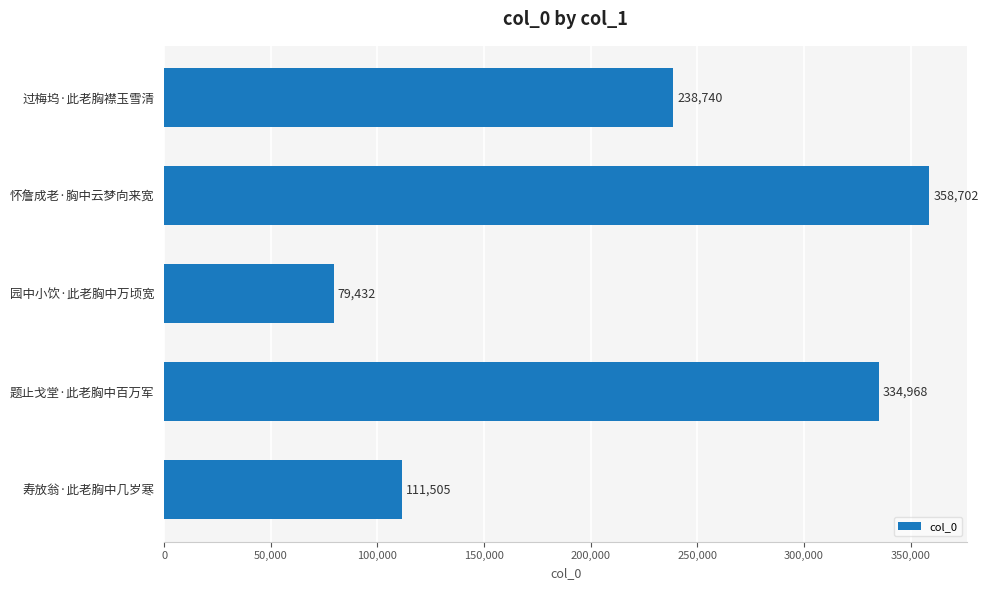

What is the sum of the values at 怀詹成老·胸中云梦向来宽 and 过梅坞·此老胸襟玉雪清?

597442